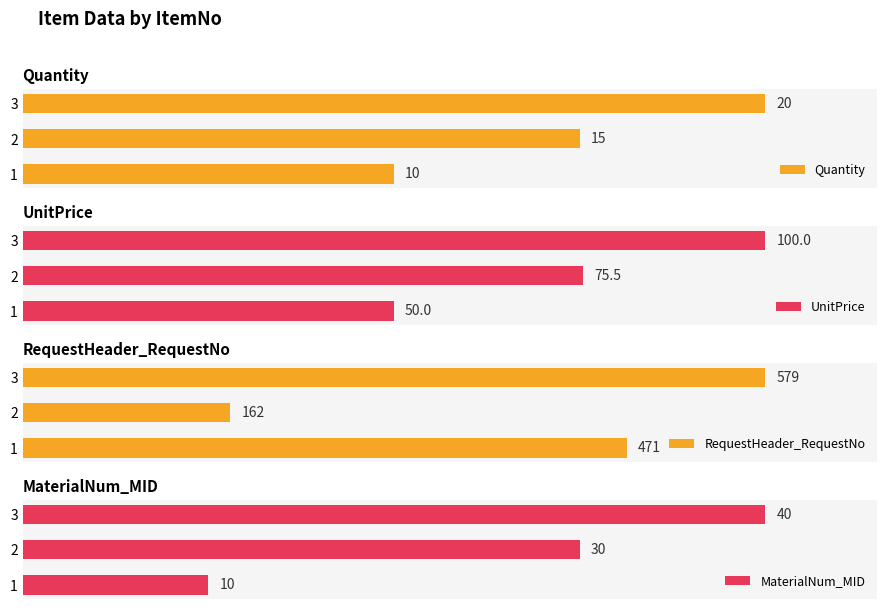

List the labels in order of UnitPrice value, smallest first.

1, 2, 3